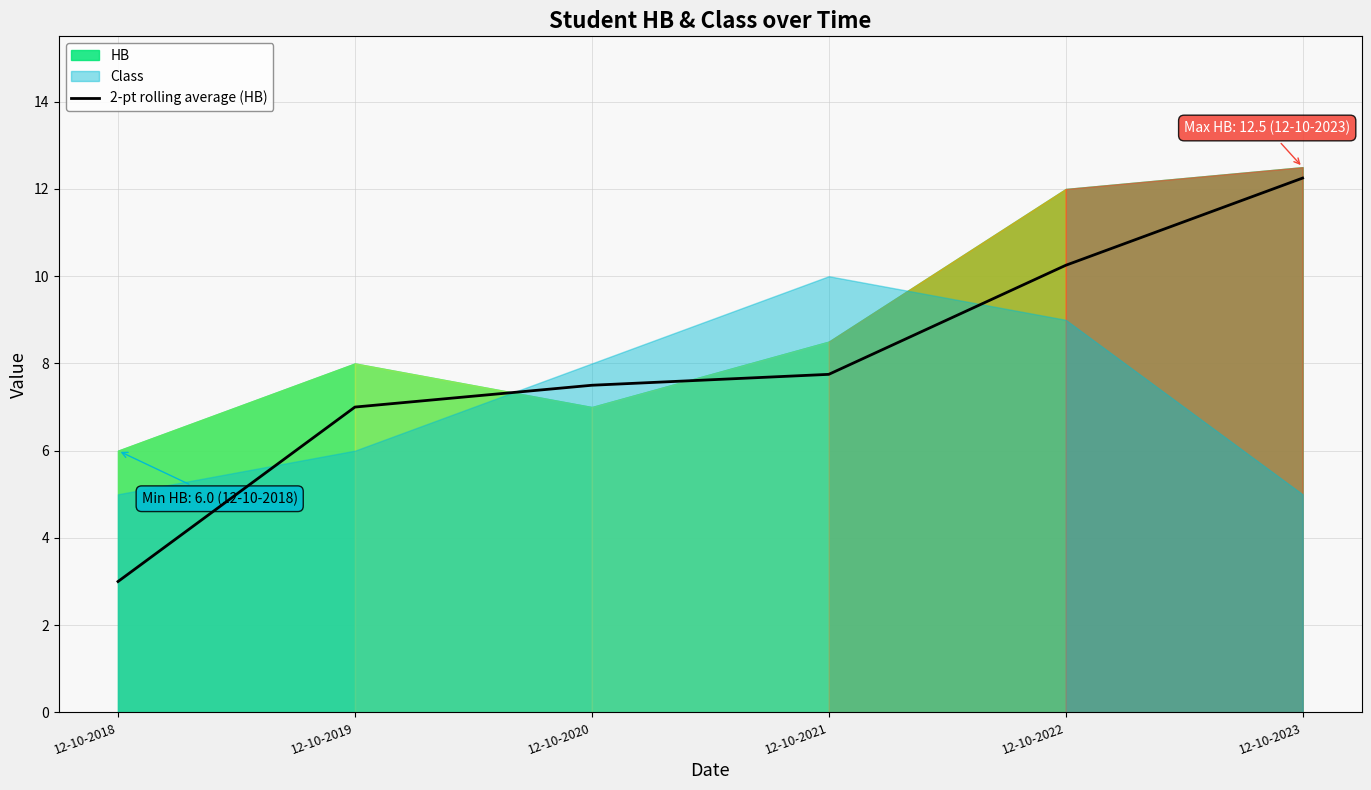

True or false: there are more than 1 points higher than both neighbors.

False